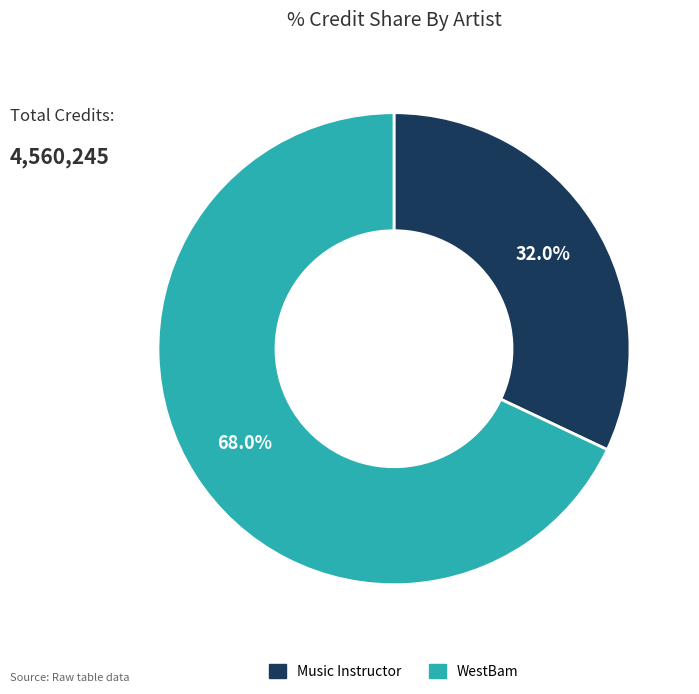

Approximately how many times larger is the value at Music Instructor compared to WestBam?

0.5